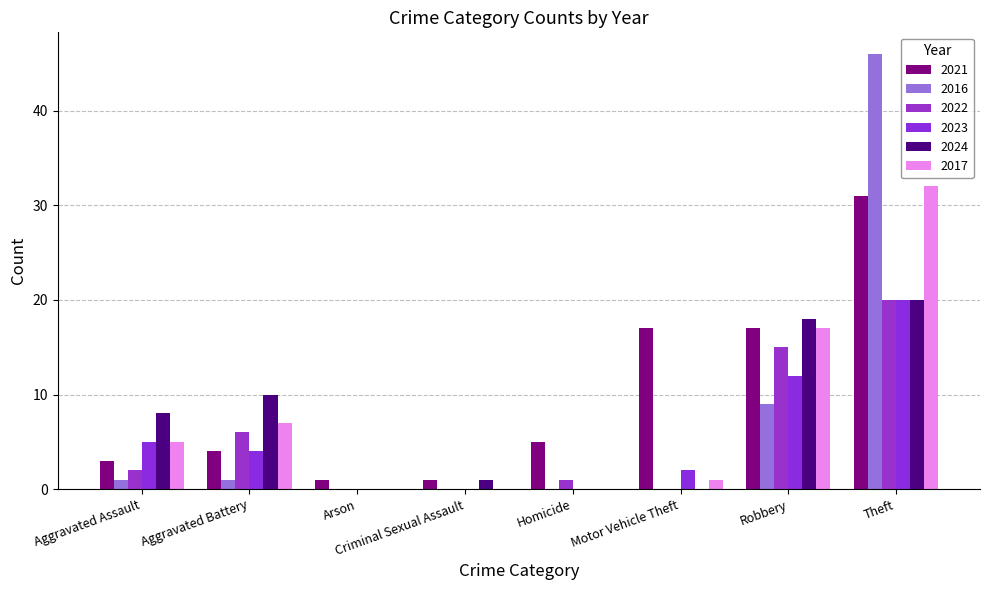

At which label does 2024 first exceed 8?

Aggravated Battery